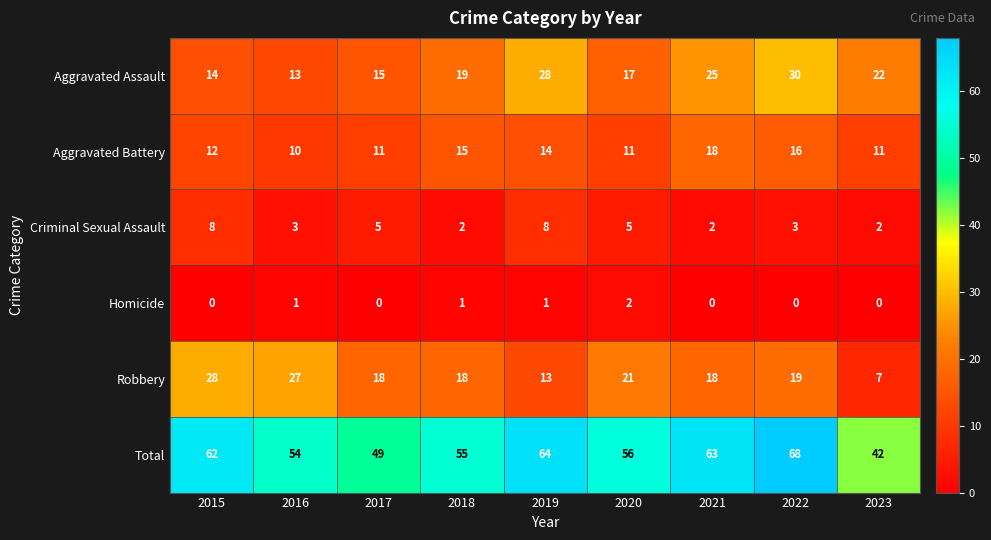

What is the maximum value shown in the chart?

68